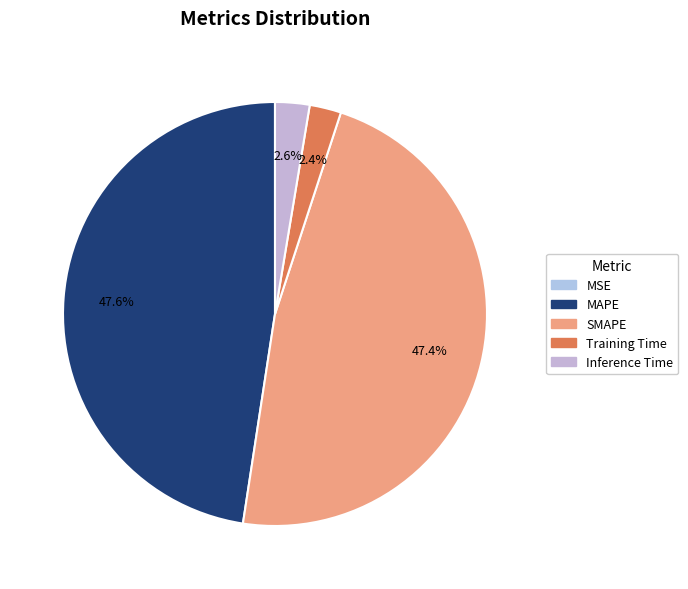

Which category has the biggest portion of the pie?

MAPE